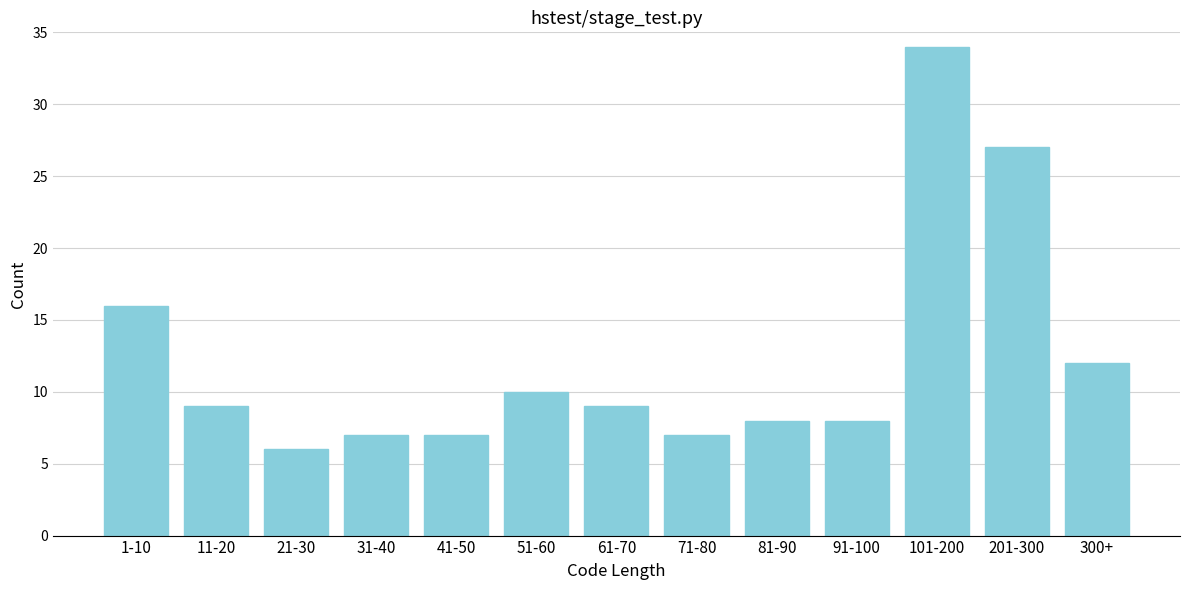

Reading left to right, extract all data points from this chart.

16	9	6	7	7	10	9	7	8	8	34	27	12